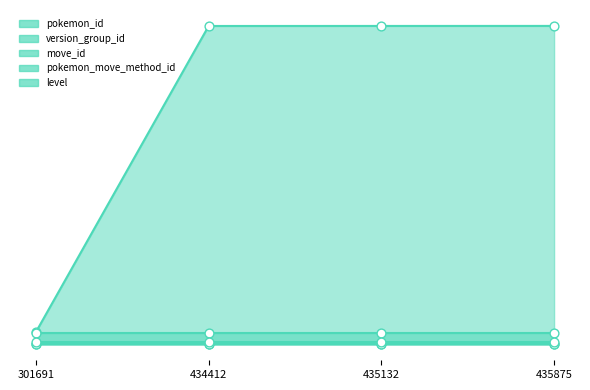

Which series has the widest spread of Y values?

pokemon_id